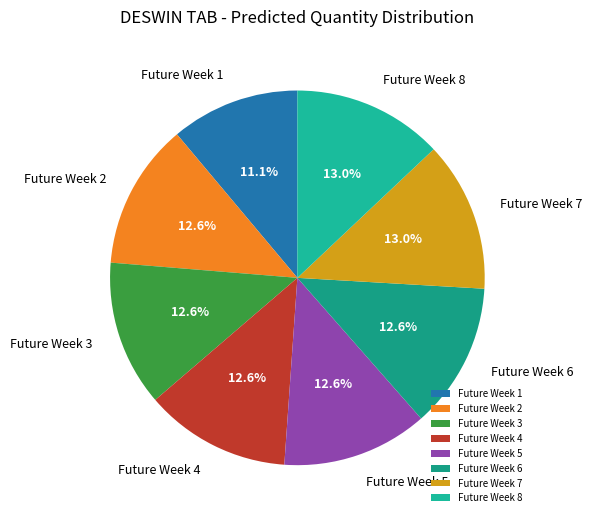

Is it true that Future Week 5 is 13% of the pie?

True